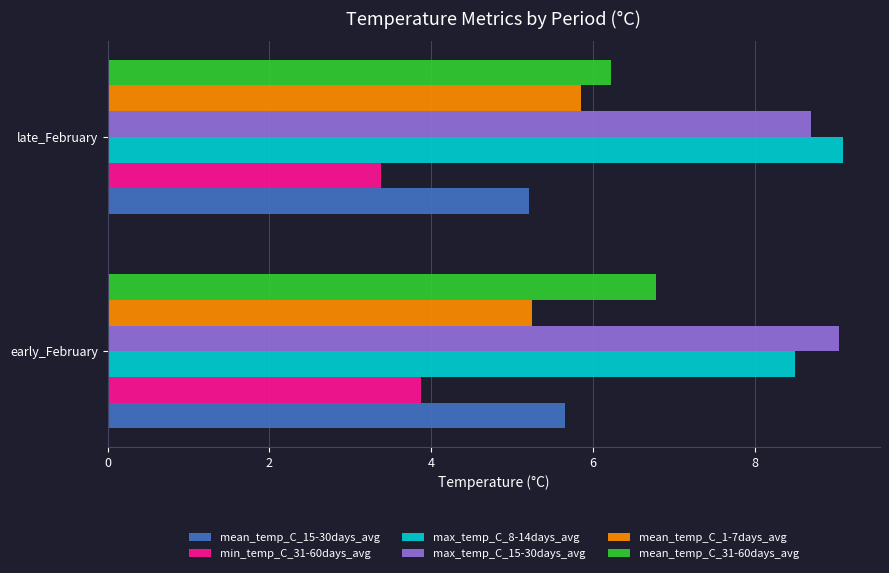

What is the sum of all mean_temp_C_31-60days_avg values?

13.0